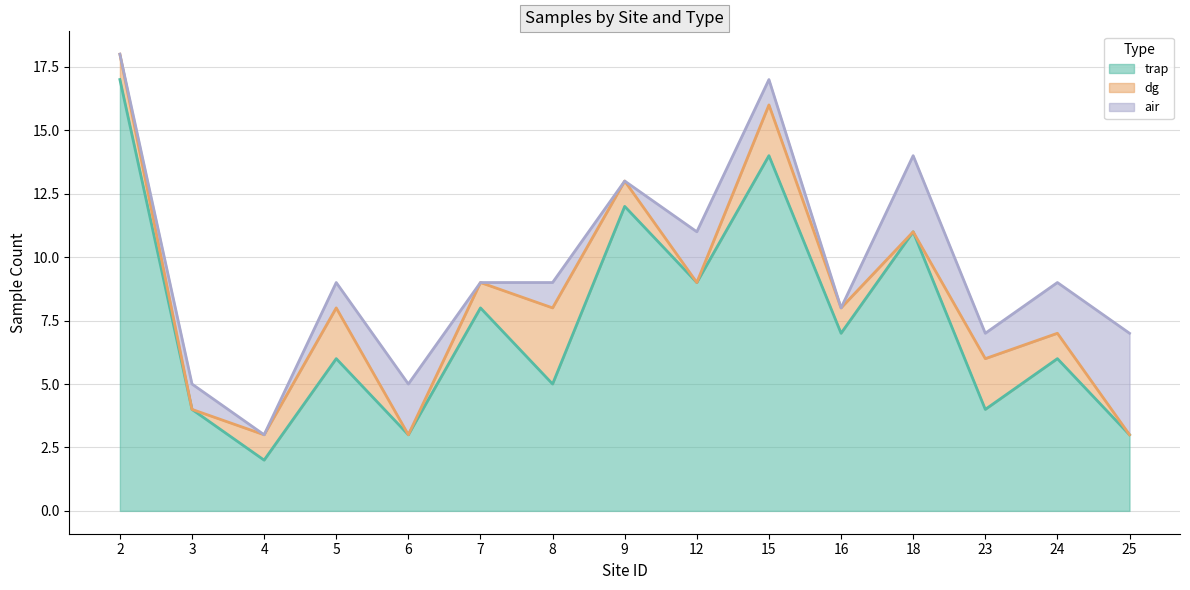

At which category does the chart reach its minimum across all series?

3